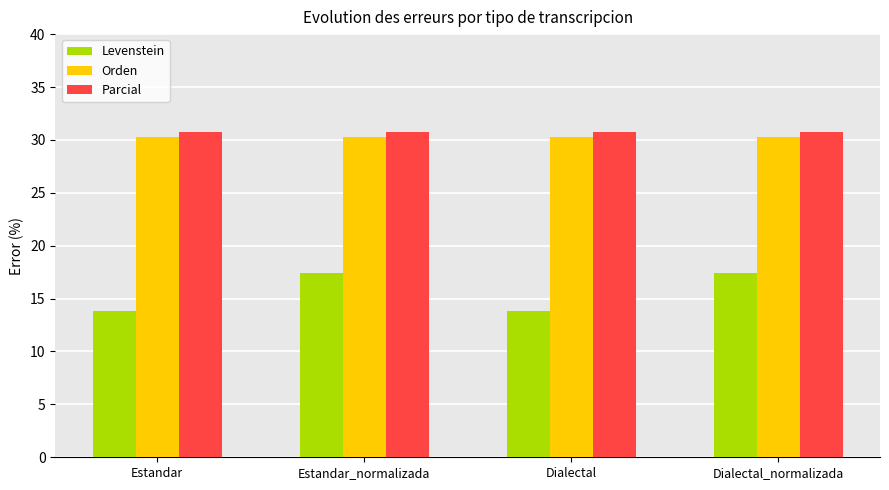

The value of Levenstein at Estandar_normalizada is 10.6. True or false?

False